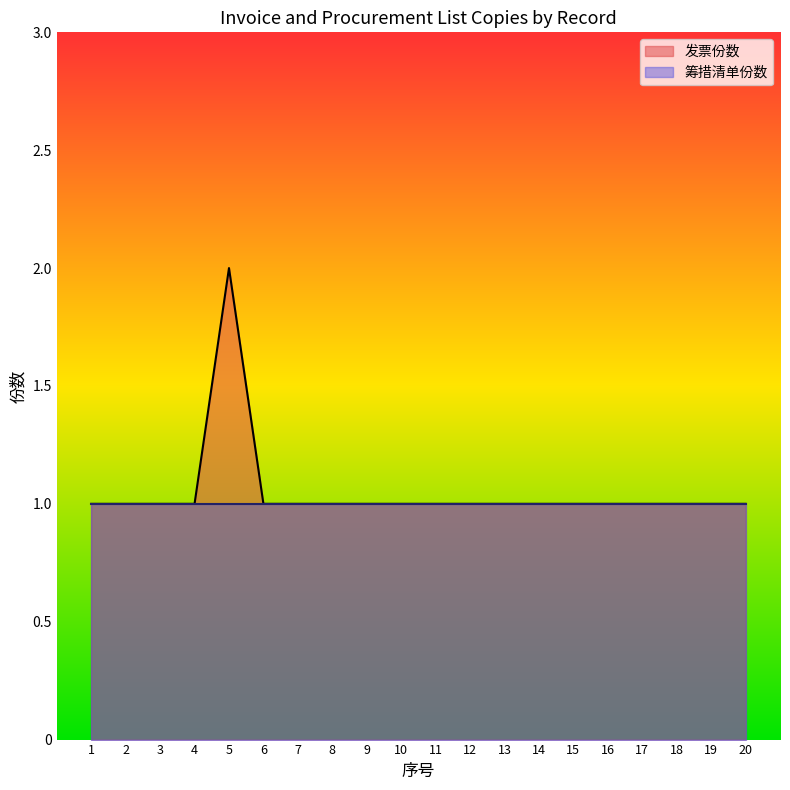

Does the chart have visible grid lines?

No